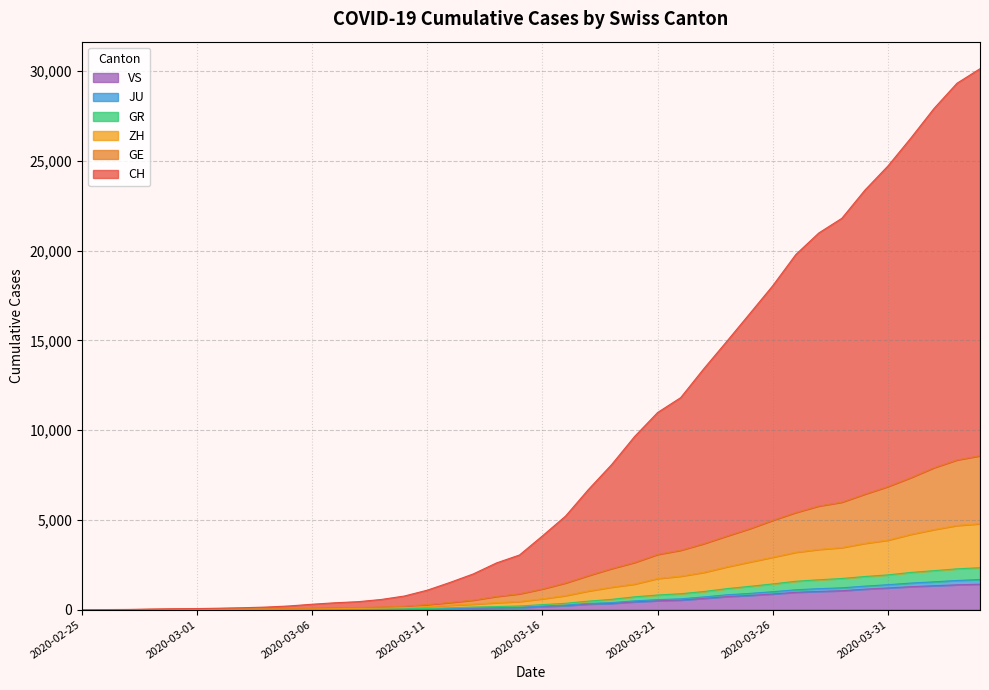

At 2020-02-25, list the series in order from smallest to largest.

CH, GE, ZH, GR, JU, VS